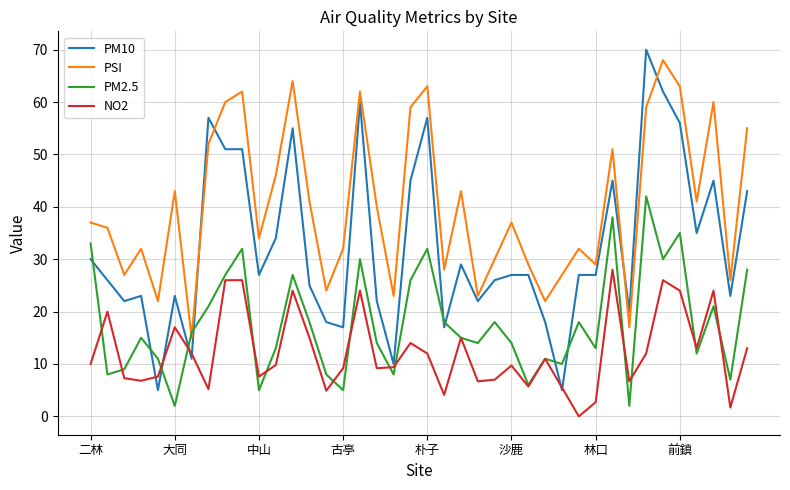

What is the highest value of the PSI series?

68.0